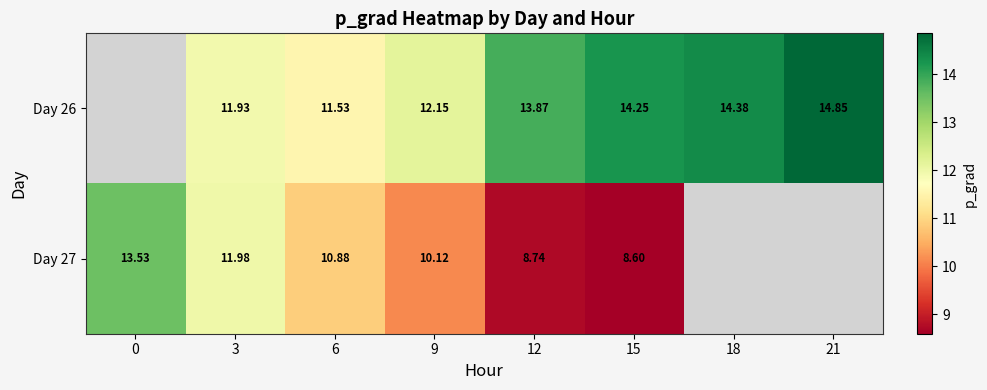

Is the value of Day 26 at 9 greater than the value of Day 27 at 0?

No